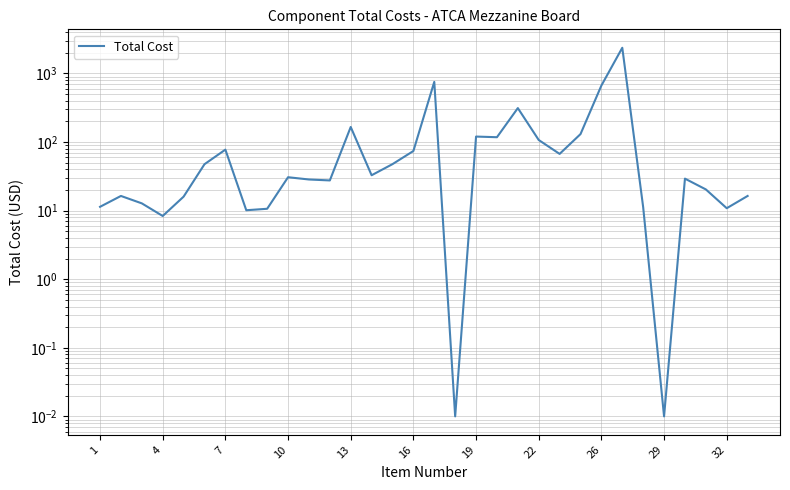

True or false: the data shows 47.7 at 14.

True